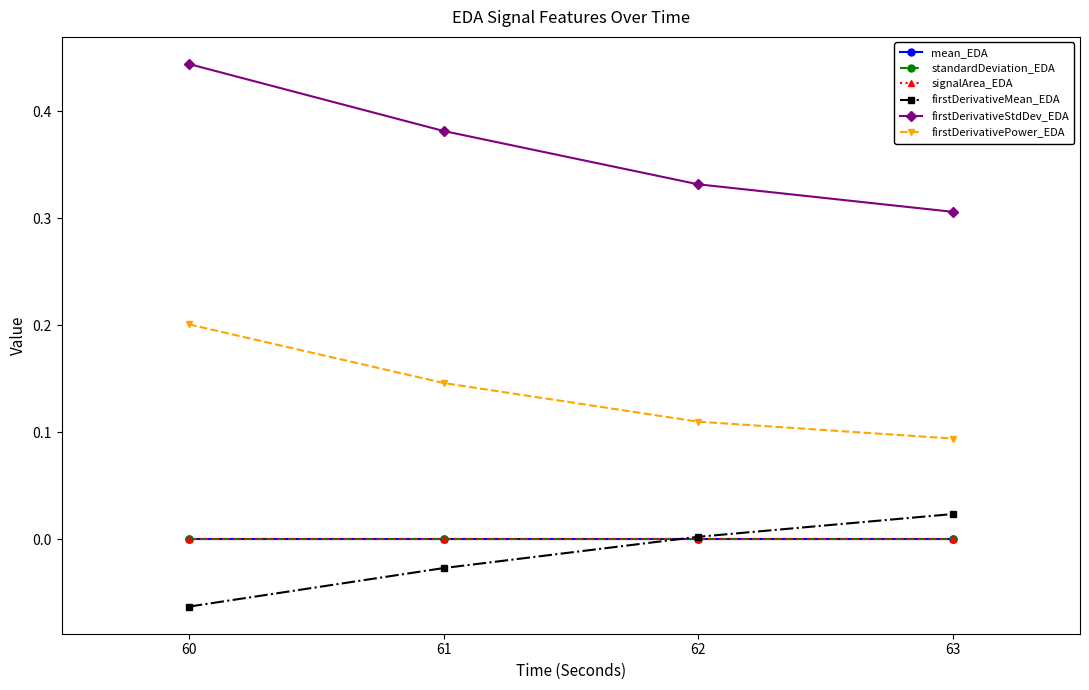

Is this an area chart (filled region under the line)?

No